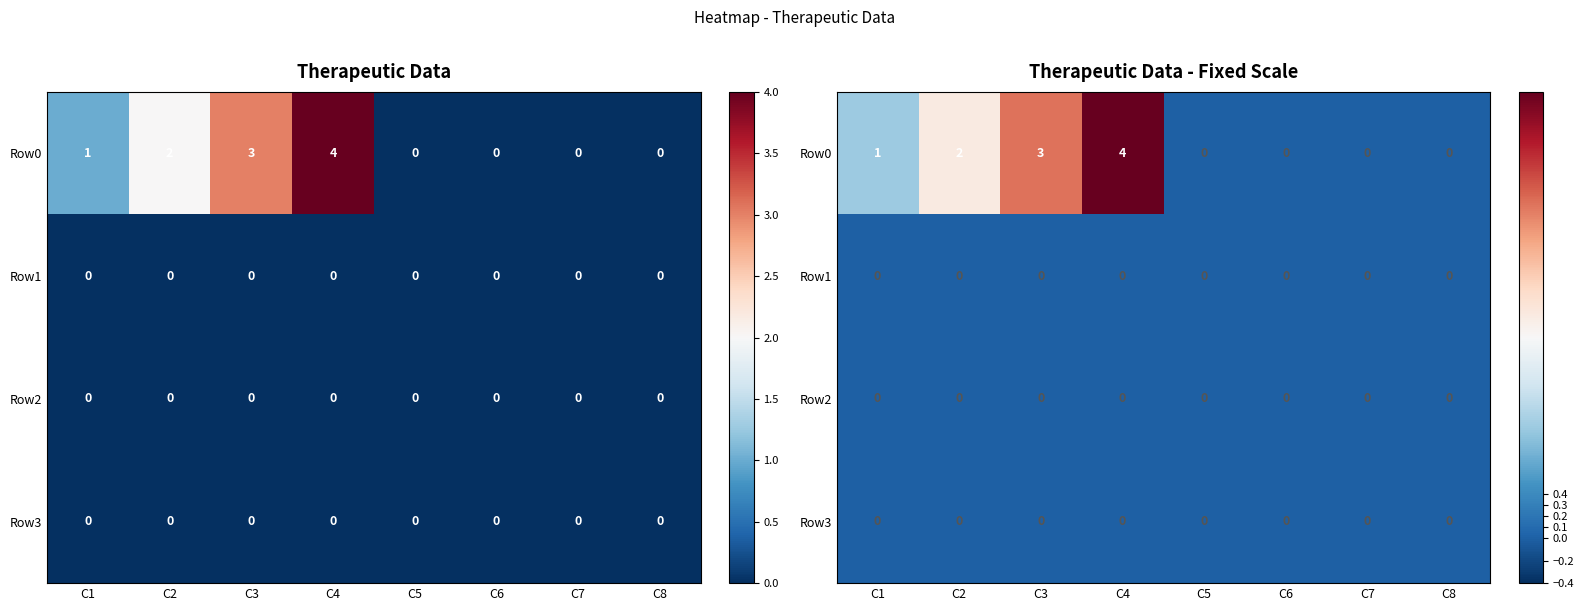

Which category has the lowest value in the Row1 series?

C1